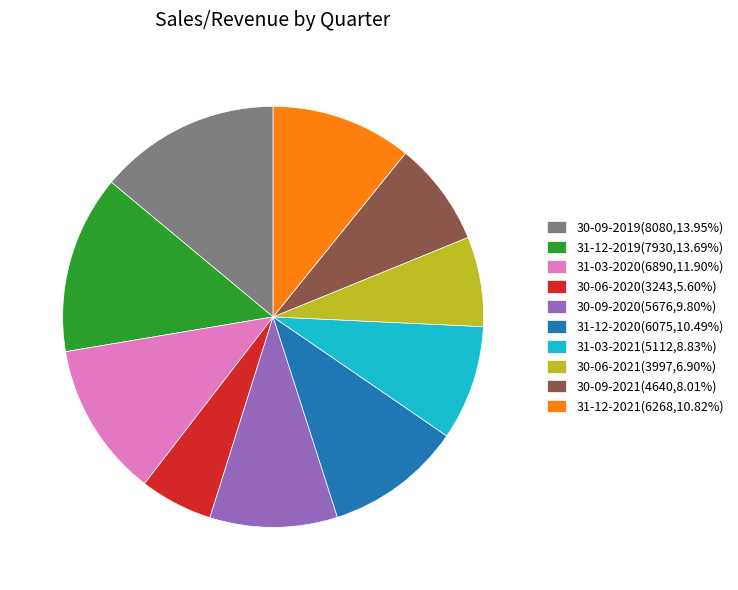

What is the ratio of the value at 30-06-2020 to the value at 30-09-2020?

0.6